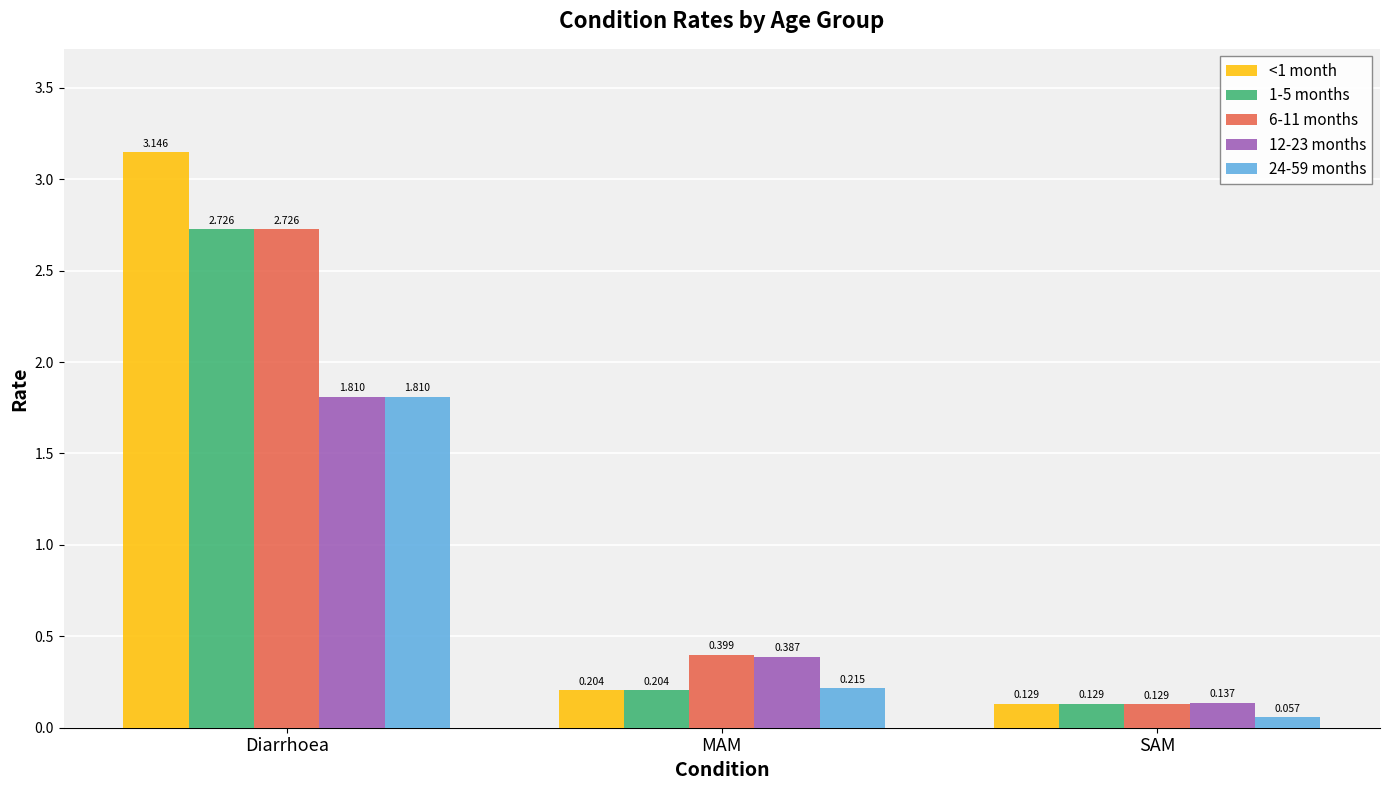

What is the label of the 2nd bar from the left?

MAM